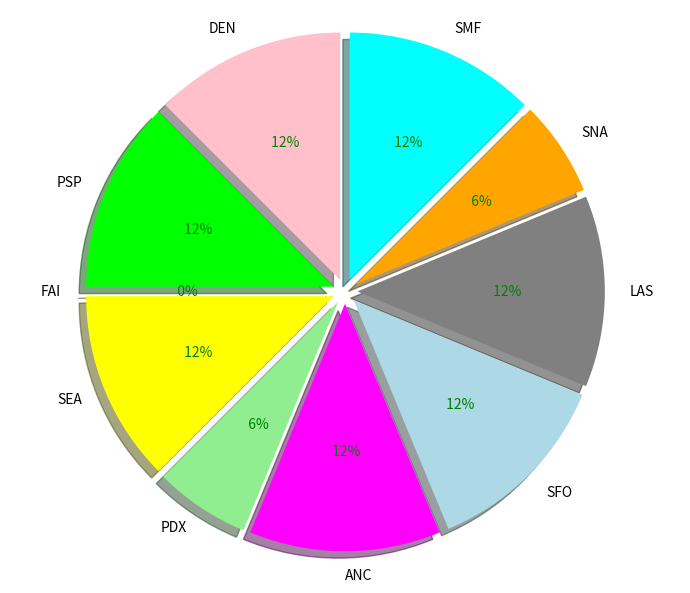

What is the change in value from SFO to SNA?

-1